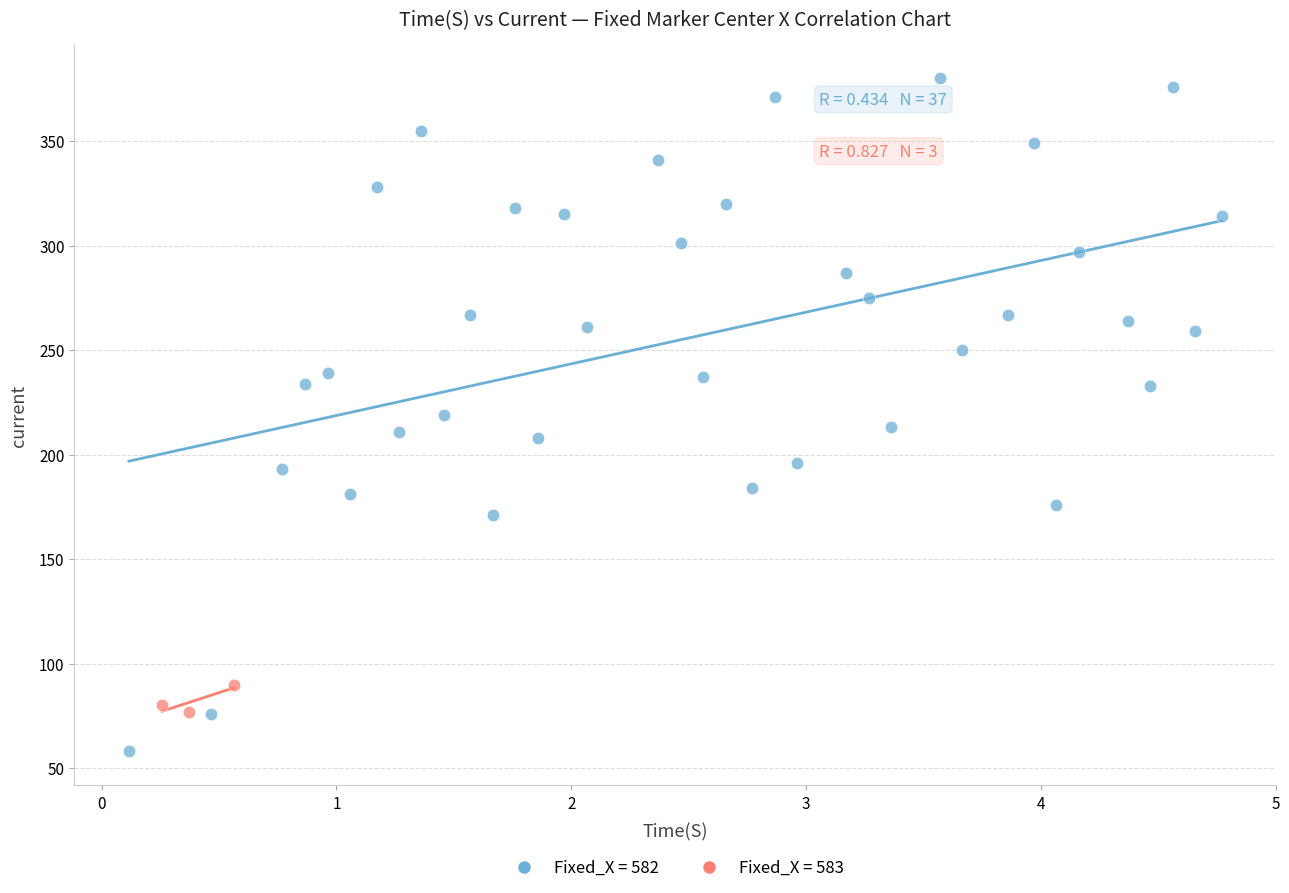

Which series has the widest spread of Y values?

Fixed_X = 582